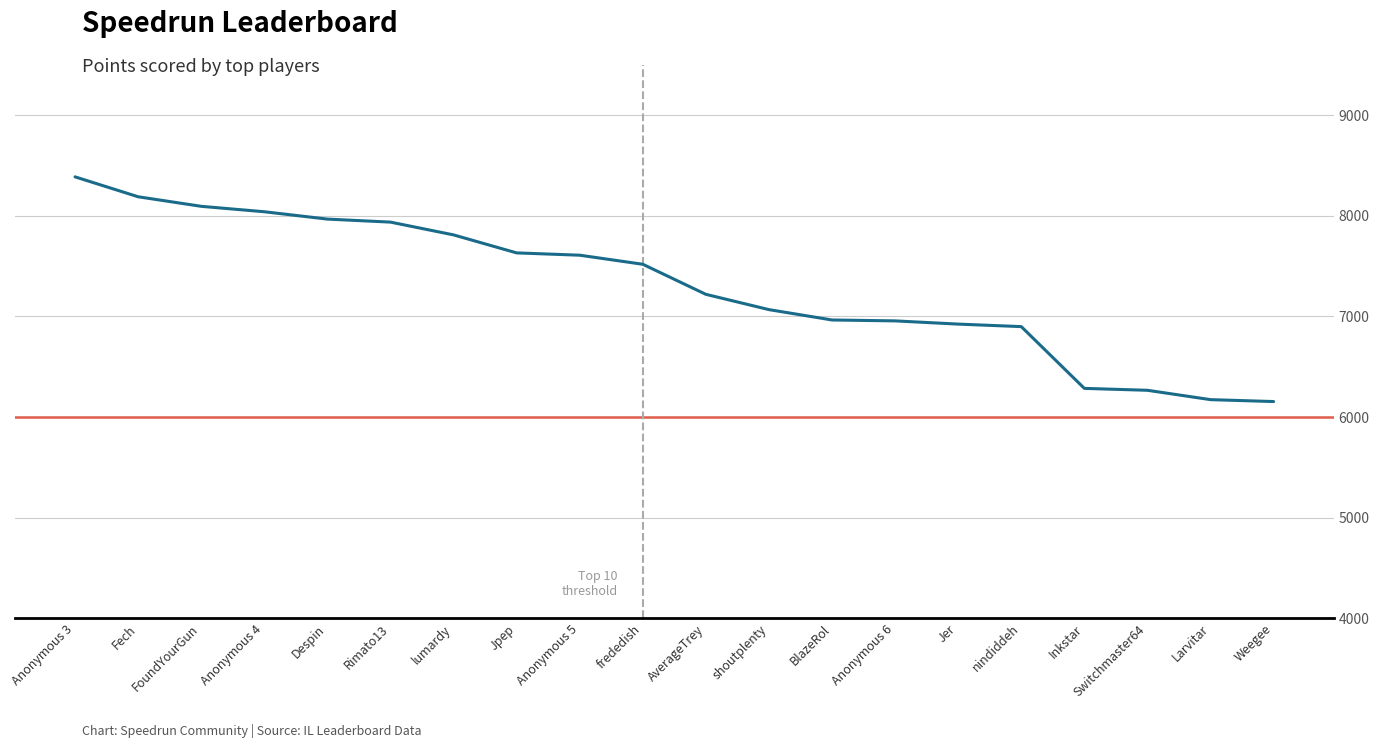

Read the value at Jpep.

7632